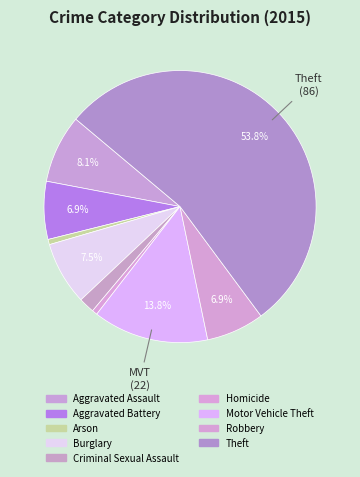

What is the ratio of the value at Motor Vehicle Theft to the value at Arson?

22.0